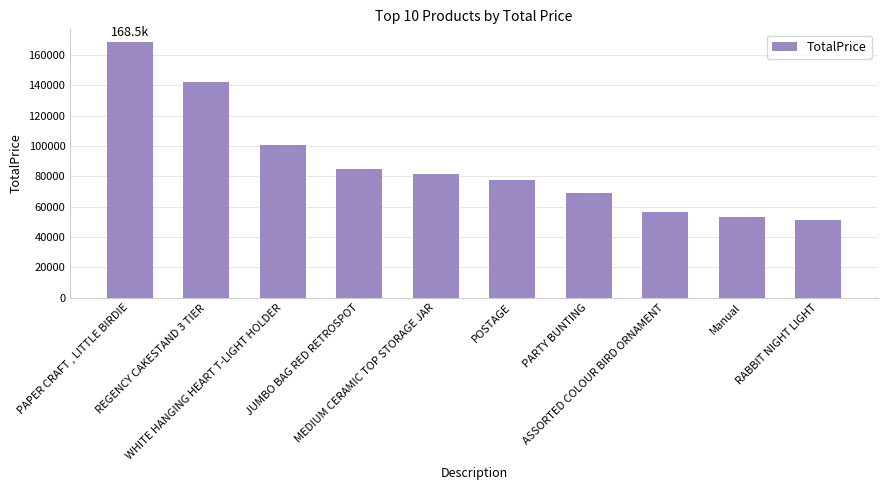

Which category has the lowest value across all series?

RABBIT NIGHT LIGHT